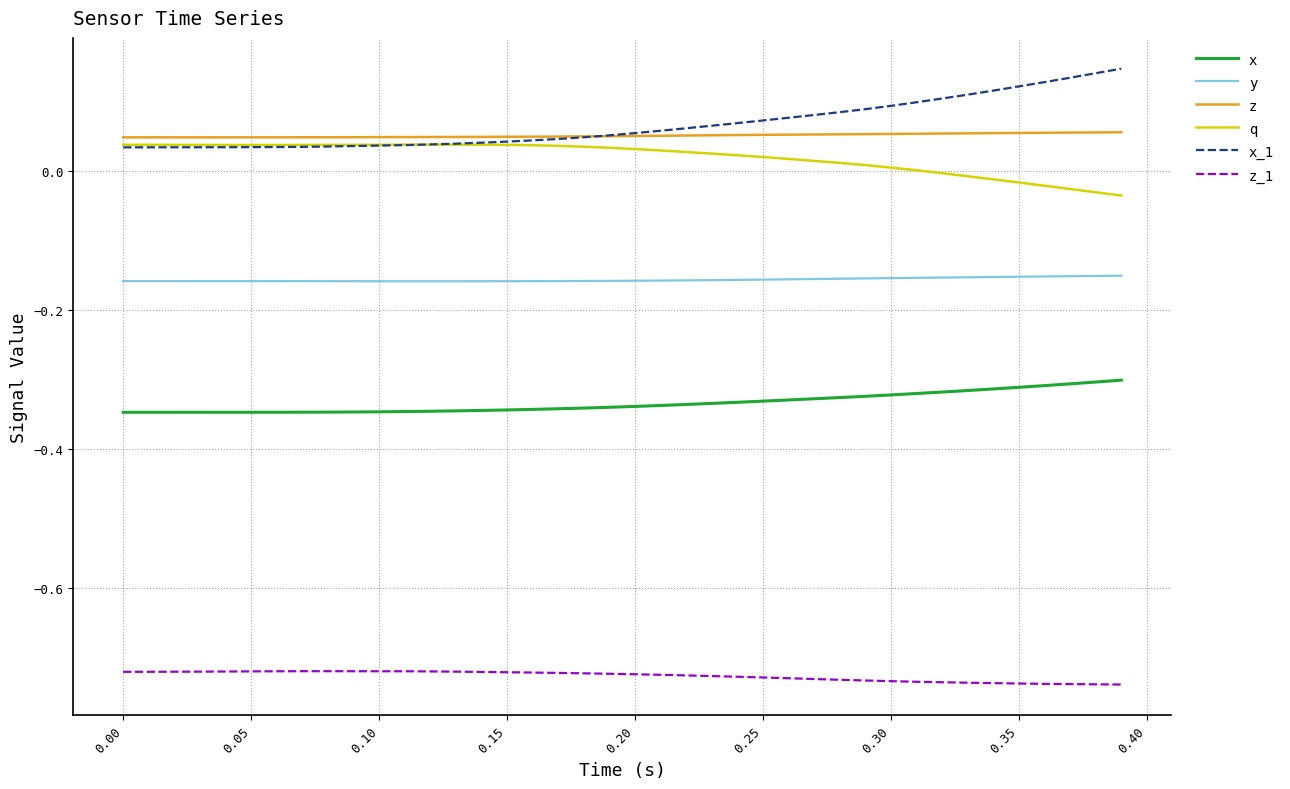

True or false: y and z_1 intersect in this chart.

False